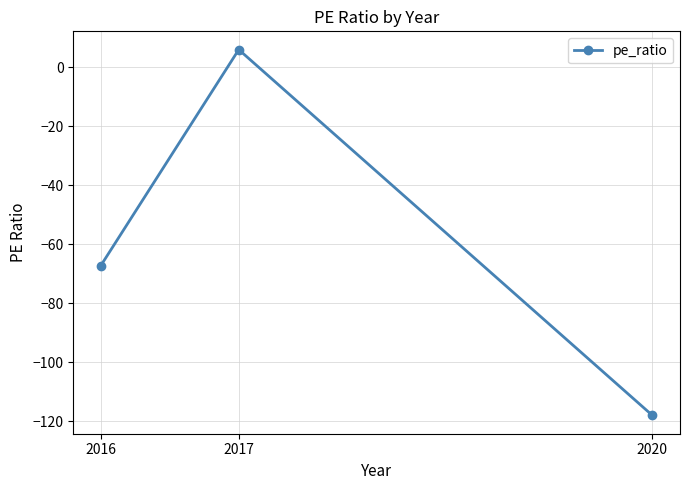

At which category does the chart reach its minimum across all series?

2020